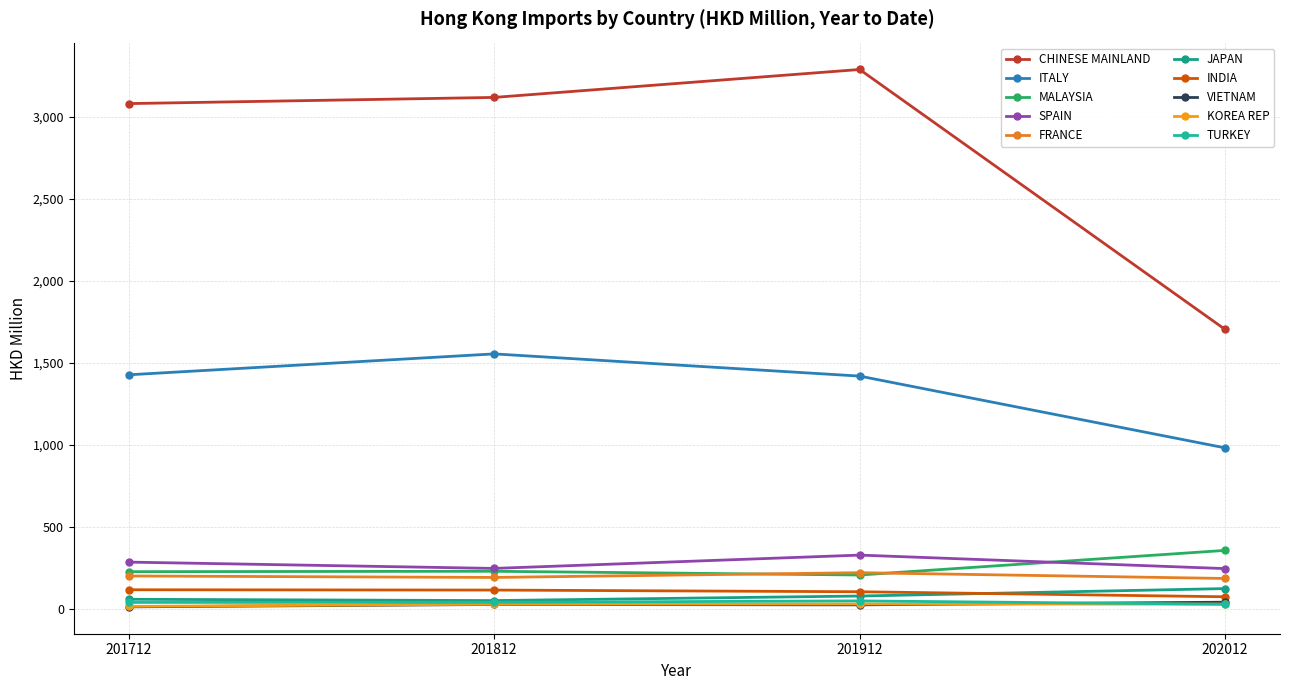

Is this an area chart (filled region under the line)?

No